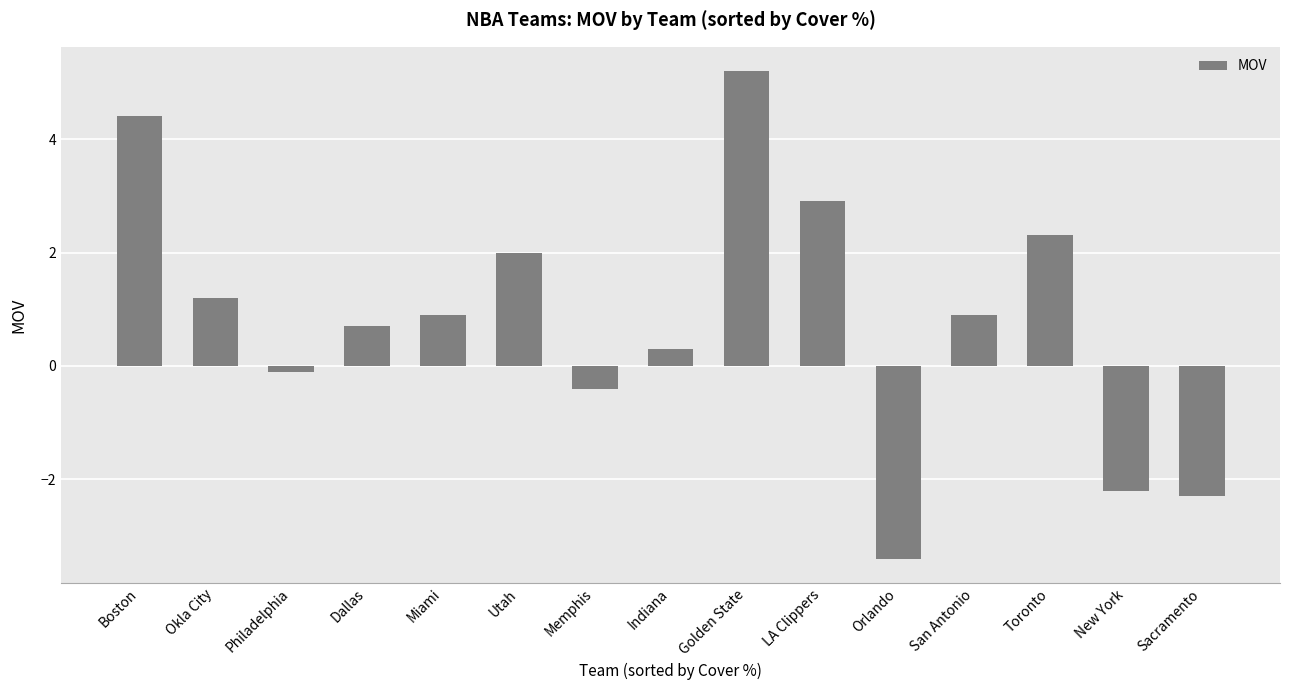

What is the label of the 5th bar from the left?

Miami